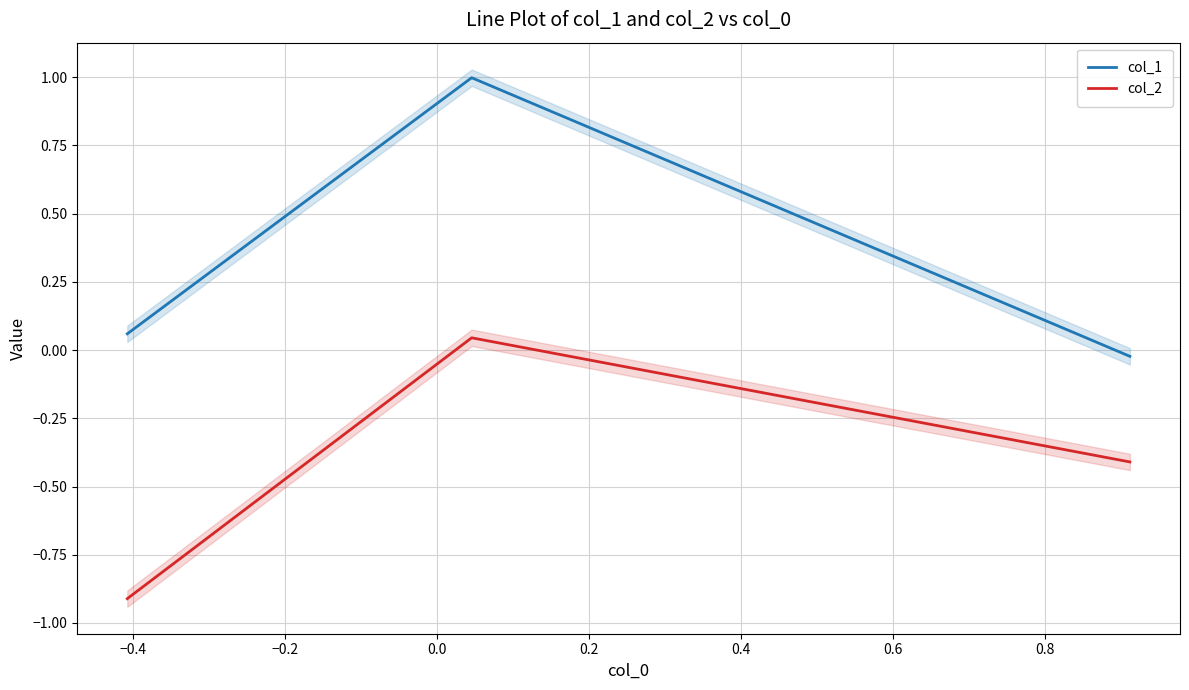

Which series has the widest spread of values?

col_1